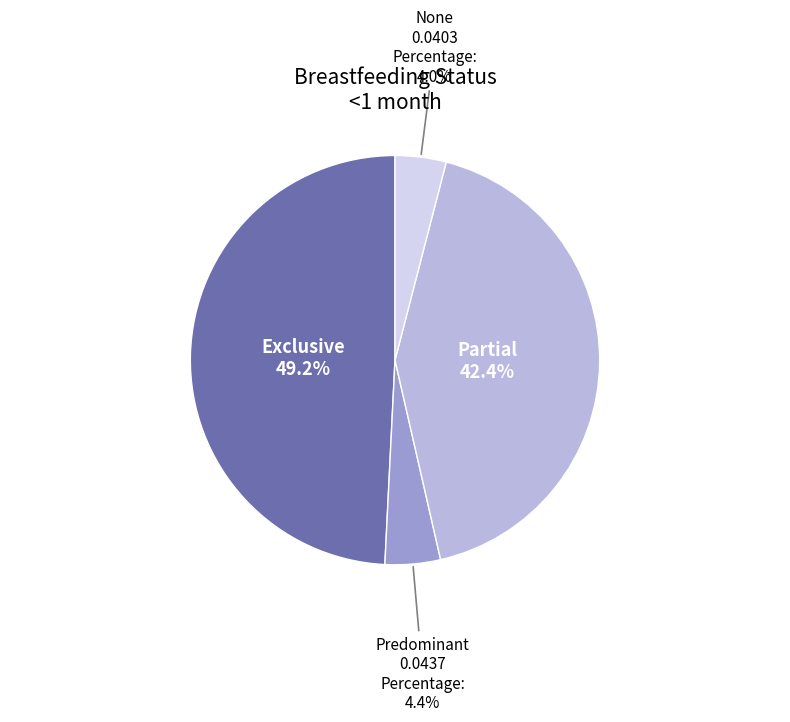

Count the number of slices in the pie.

4